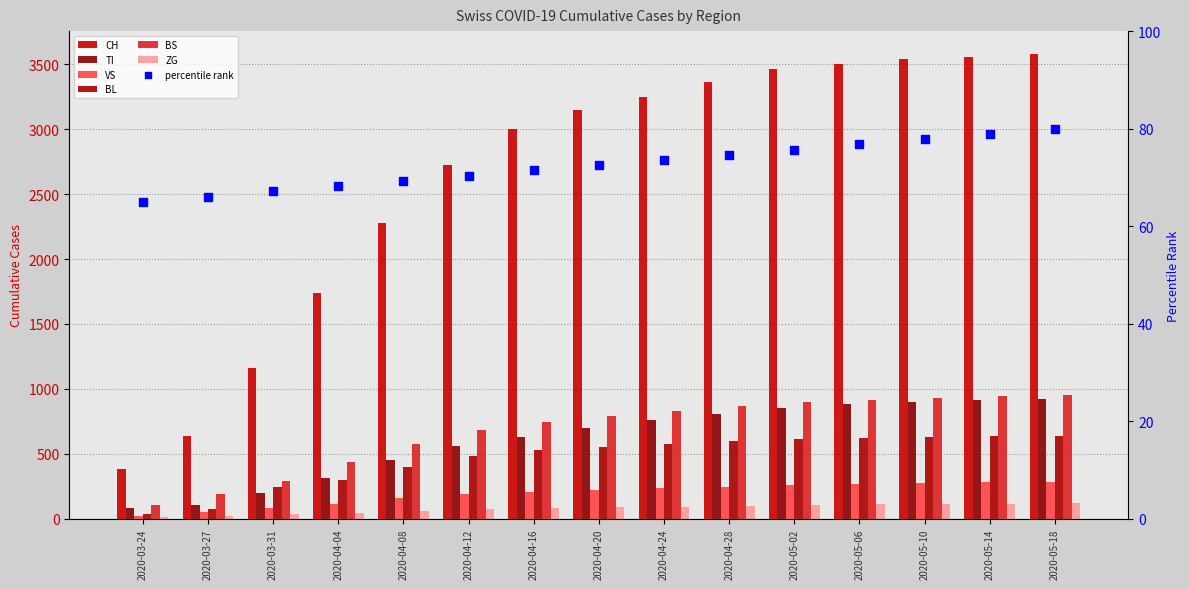

Which series has the largest Y range (max minus min)?

CH